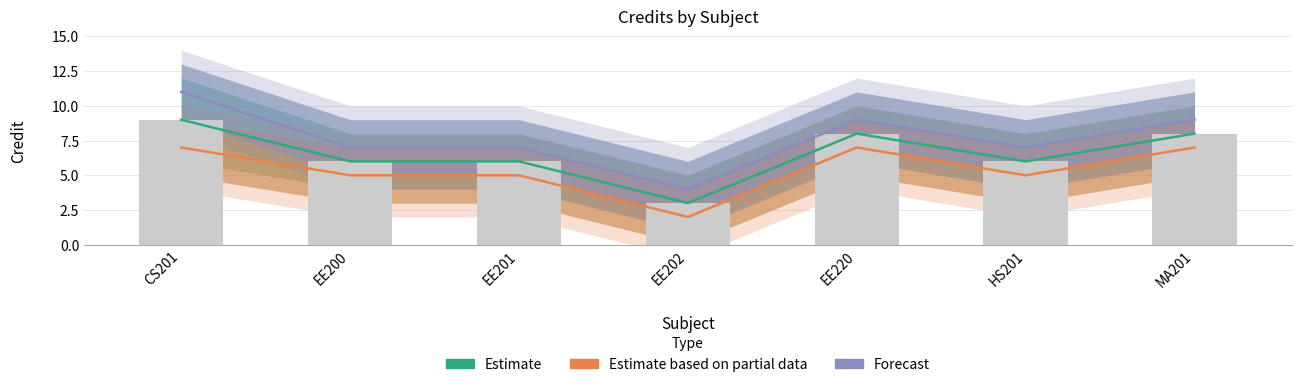

What is the minimum value for Forecast?

4